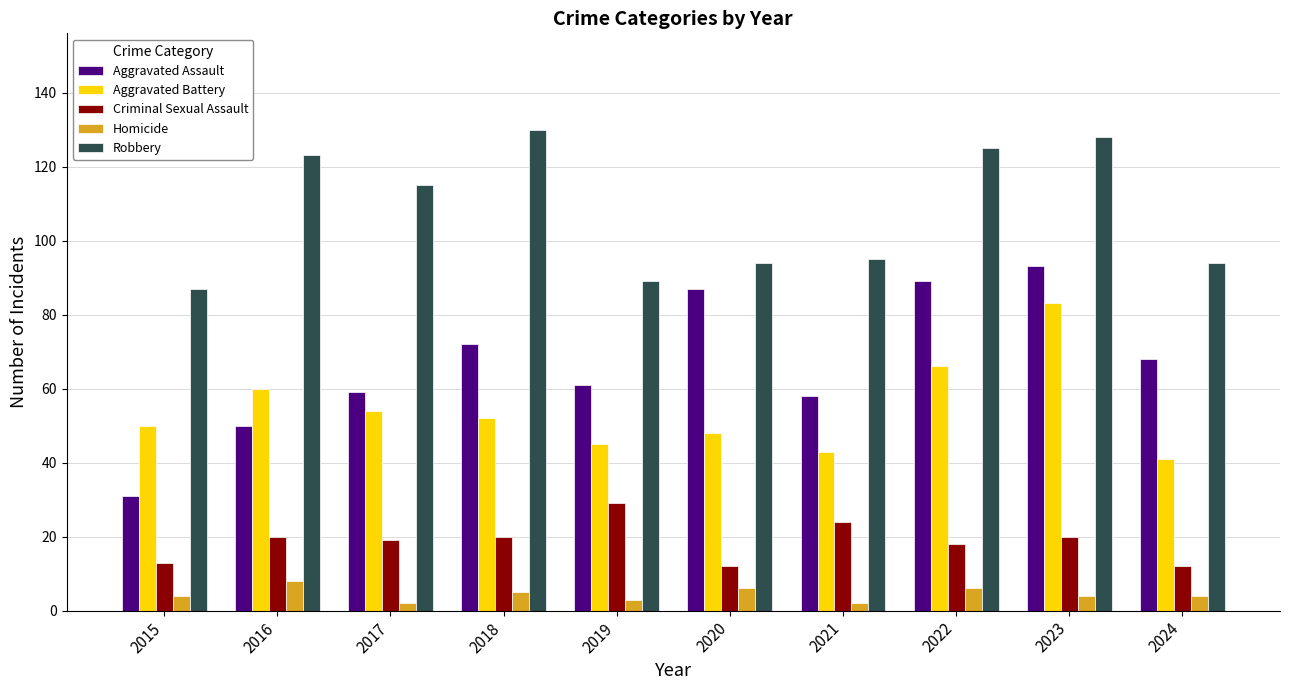

Rank the series at 2022 from highest to lowest value.

Robbery, Aggravated Assault, Aggravated Battery, Criminal Sexual Assault, Homicide